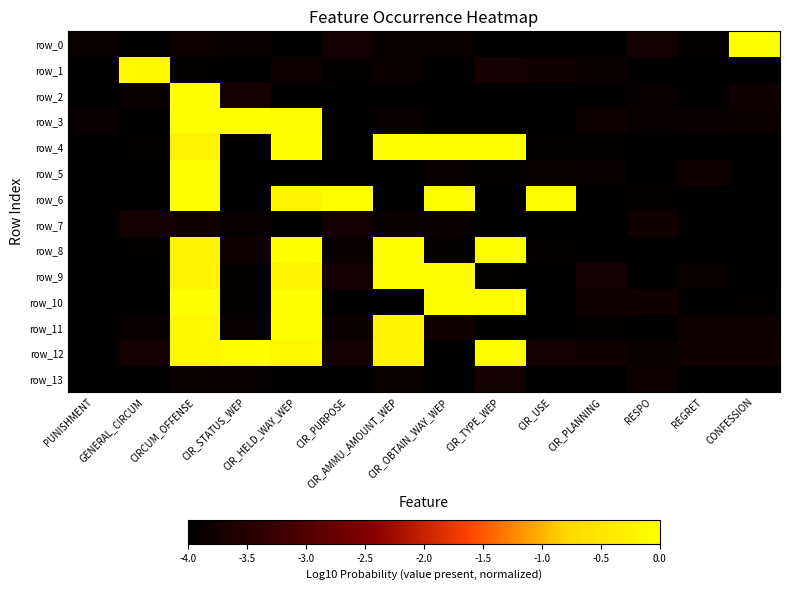

Which series has the largest total across all categories?

row_12